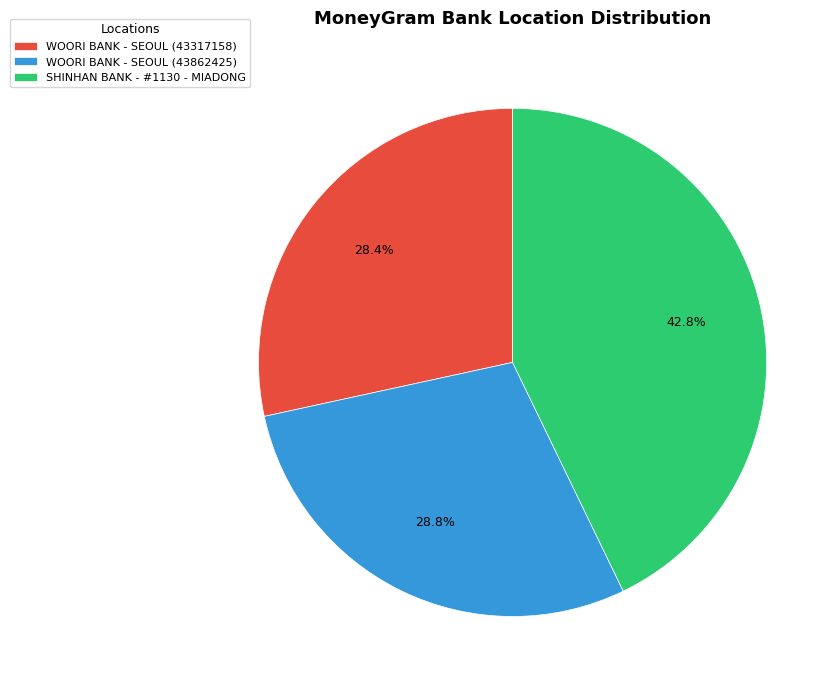

What is the total percentage of WOORI BANK - SEOUL (43317158) and WOORI BANK - SEOUL (43862425)?

57.2%